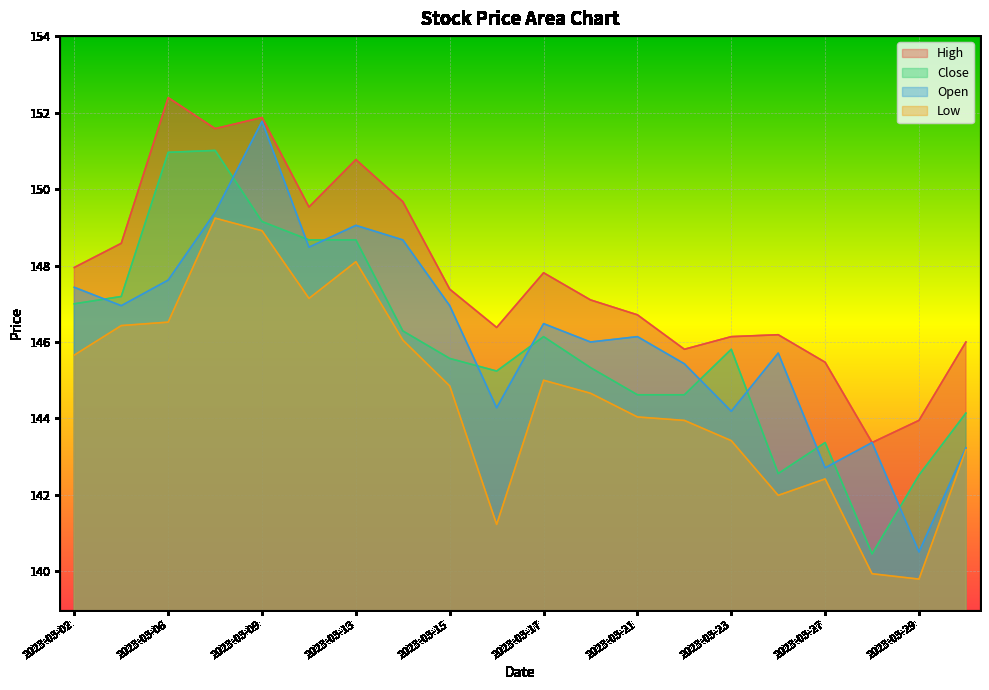

What is the total value across all series at 2023-03-08?

601.2